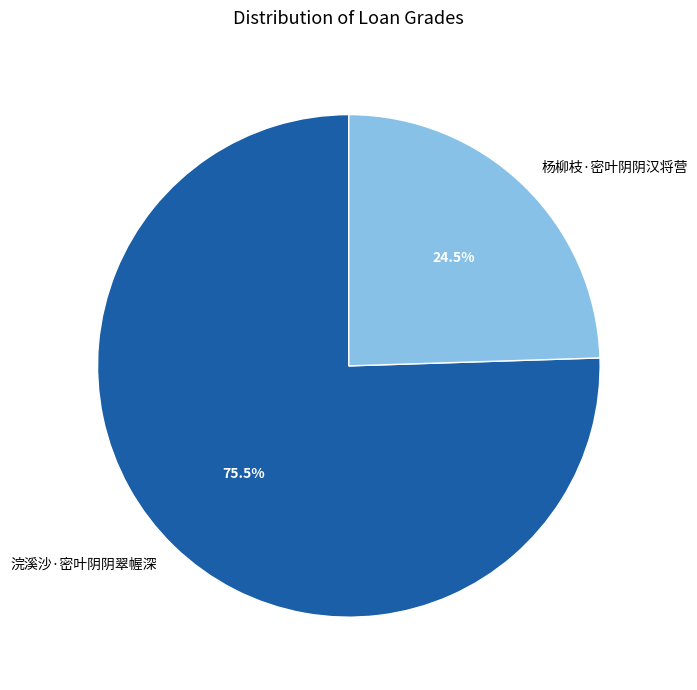

Do 浣溪沙·密叶阴阴翠幄深 and 杨柳枝·密叶阴阴汉将营 together represent more than half of the pie?

Yes